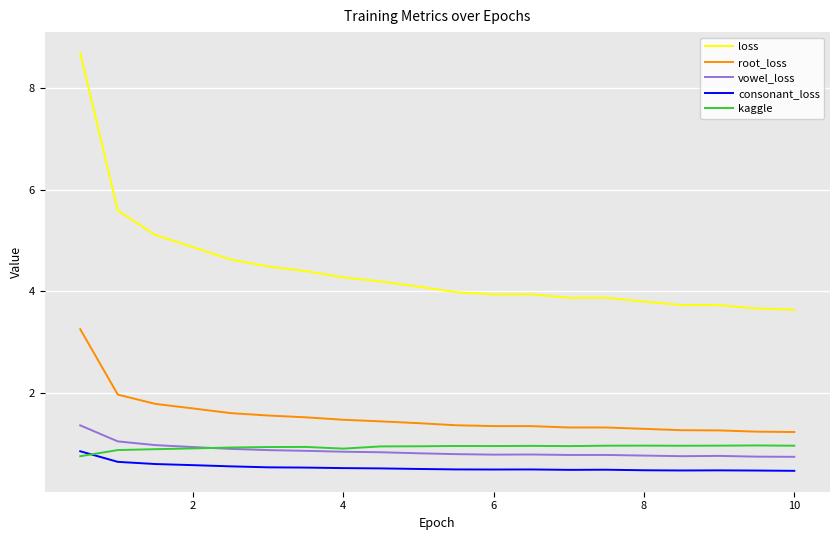

True or false: kaggle and root_loss cross at least once.

False